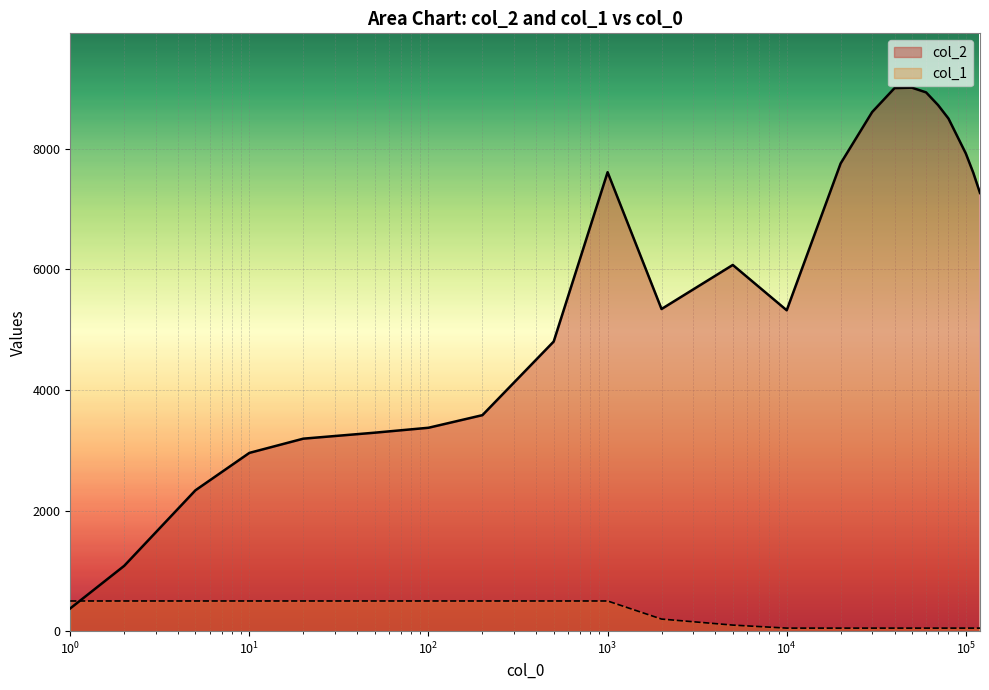

What is the average value of the col_2 series?

5872